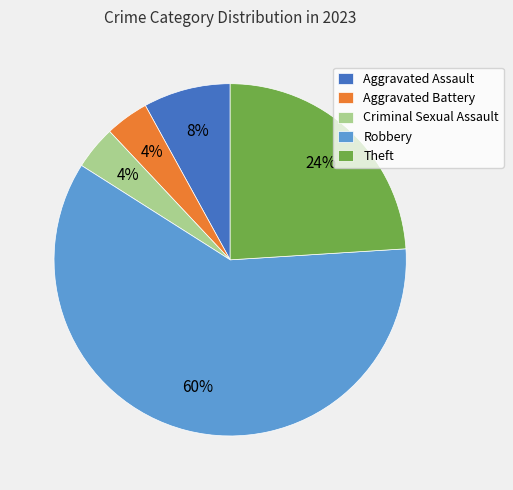

To the nearest percent, what percentage of the pie is Criminal Sexual Assault?

4%